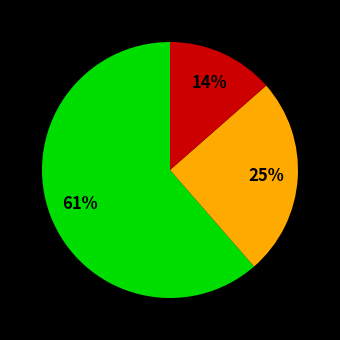

Count the number of slices in the pie.

3